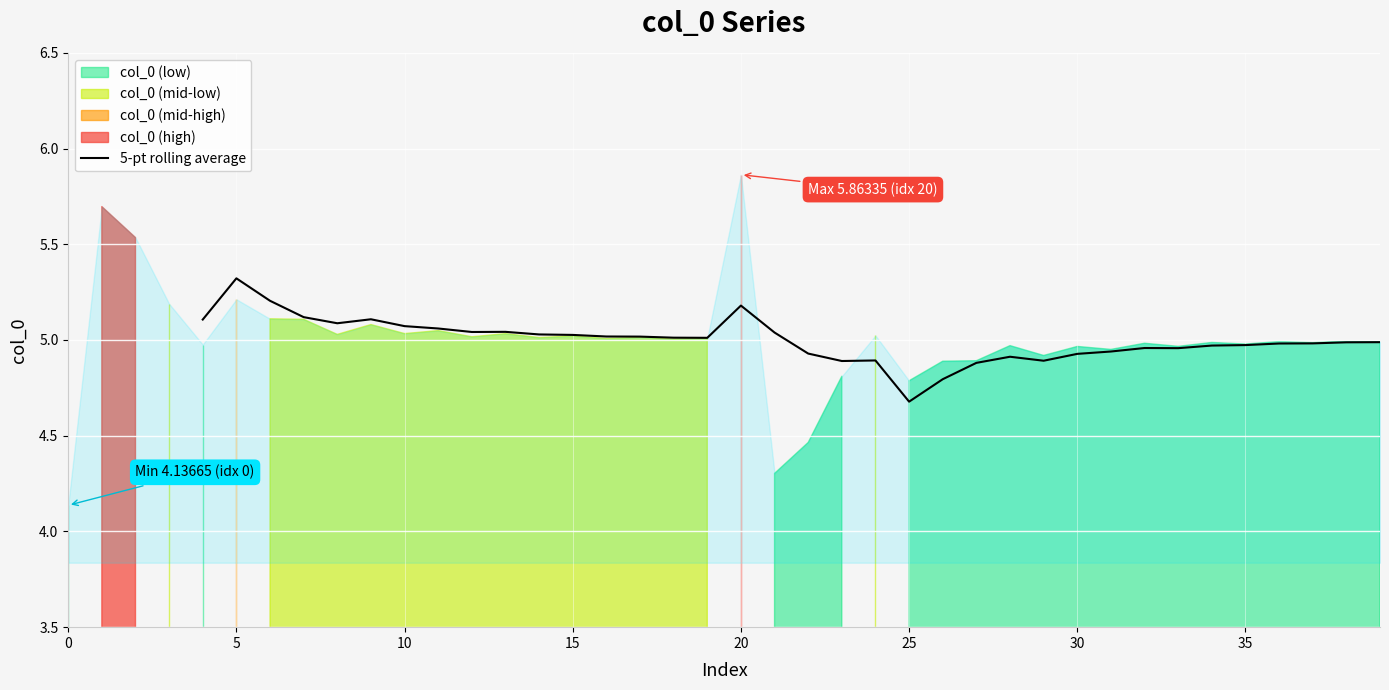

The 5-pt rolling average series shows 6.9 at 20. True or false?

False